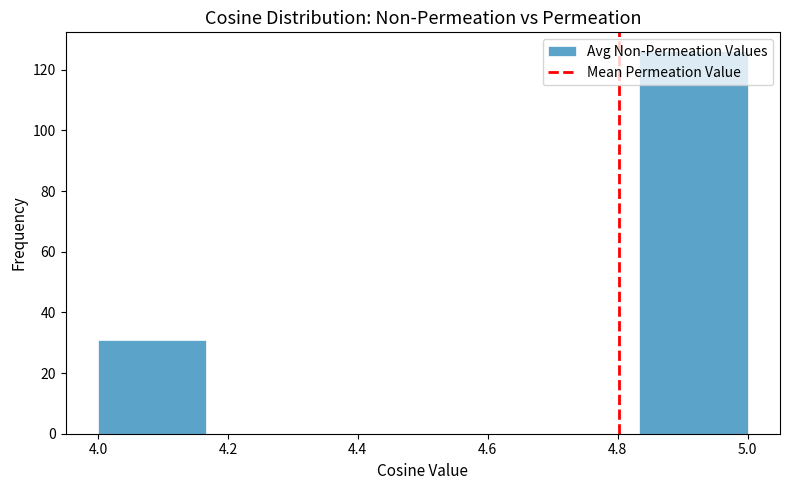

Over which range of the x-axis is the bar tallest?

4.84 to 5.00